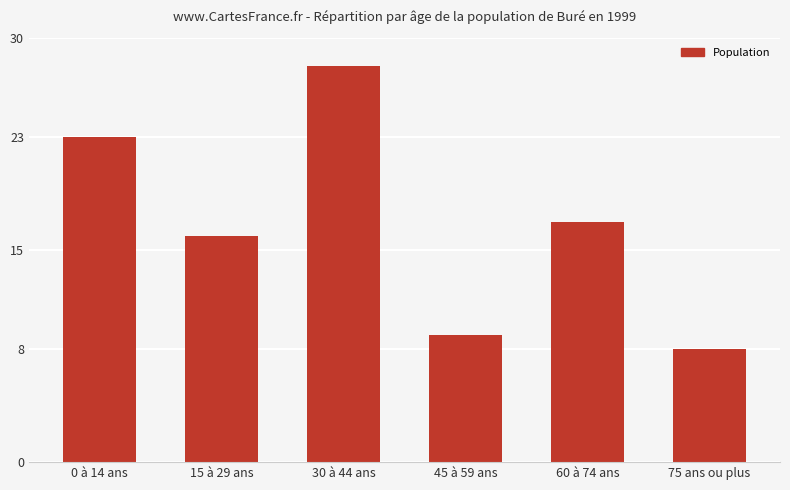

What is the approximate value at 45 à 59 ans, to the nearest 10?

10